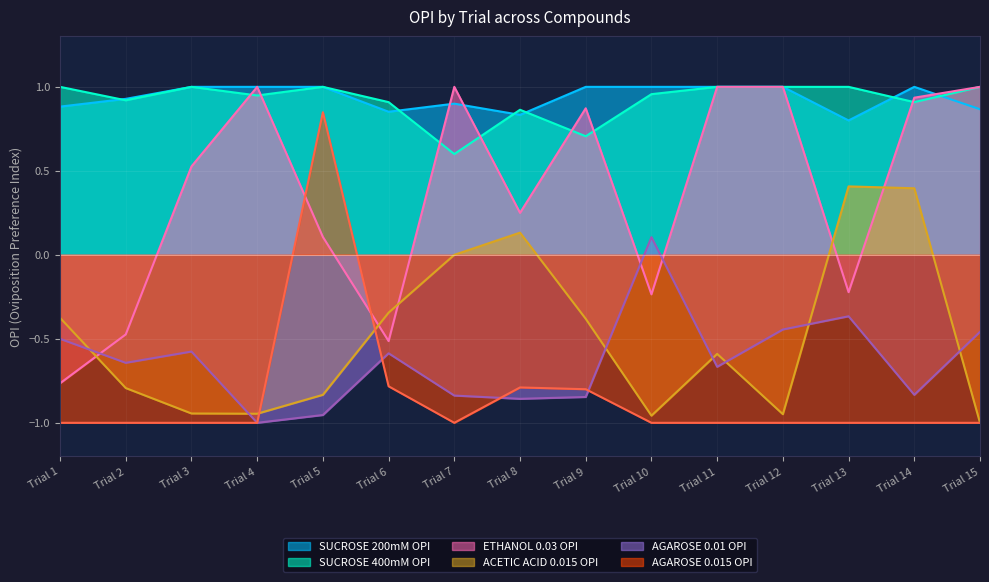

Which series has the largest total across all categories?

SUCROSE 200mM OPI